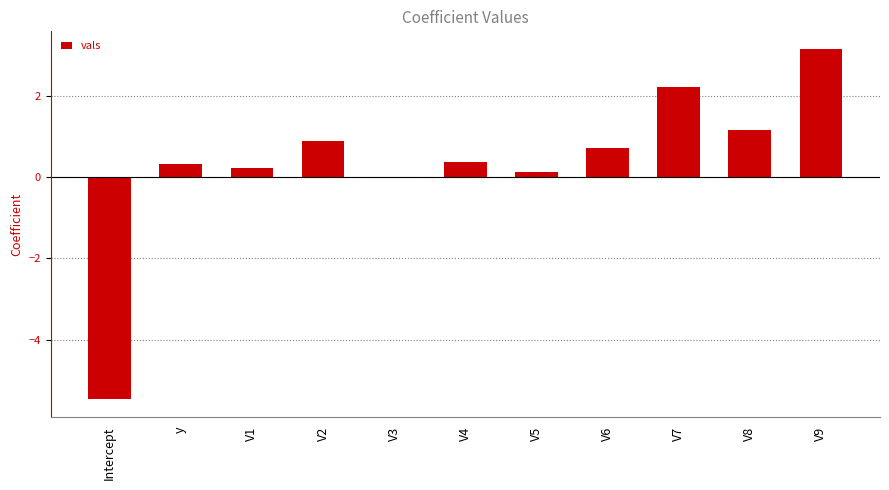

Is it true that the value at V4 is 0.4?

True